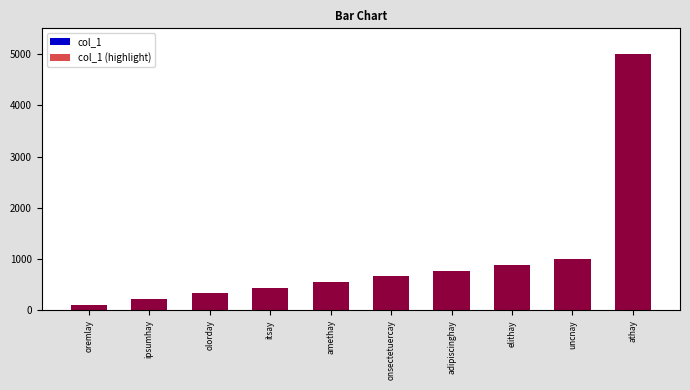

Rank the categories by value from highest to lowest.

athay, uncnay, elithay, adipiscinghay, onsectetuercay, amethay, itsay, olorday, ipsumhay, oremlay